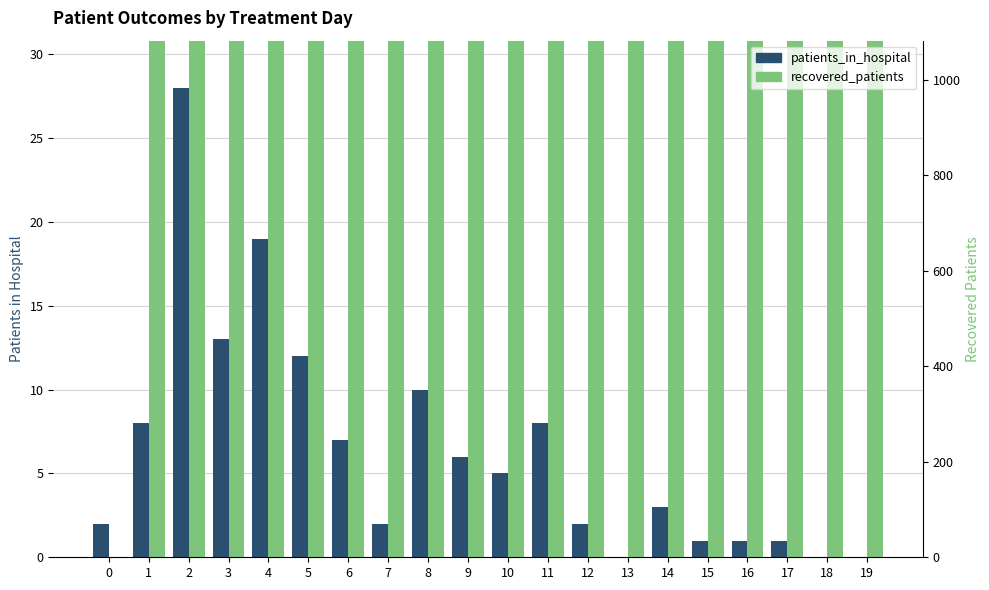

At 9, list the series in order from smallest to largest.

patients_in_hospital, recovered_patients